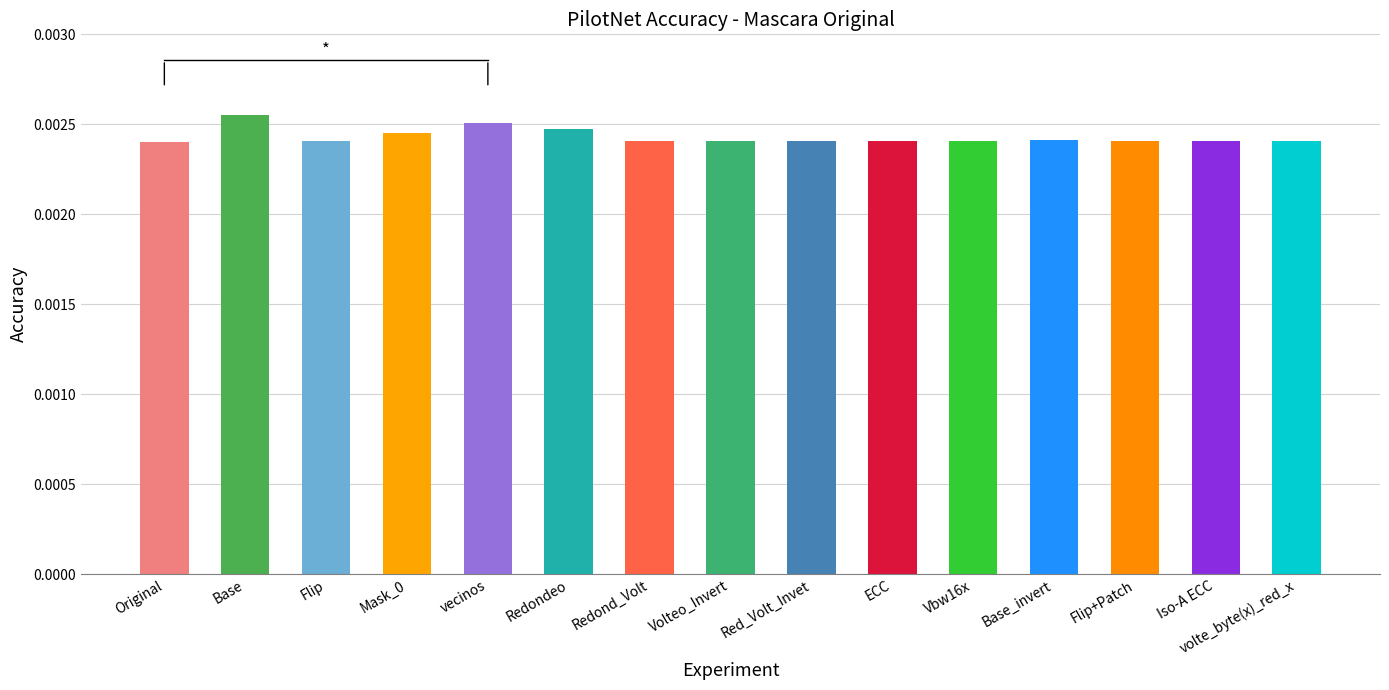

At which label is the value closest to 0?

Original